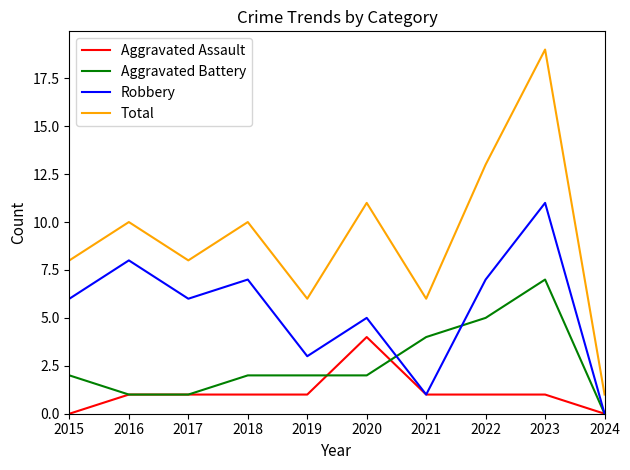

Is it true that Total equals 6 at 2021?

True